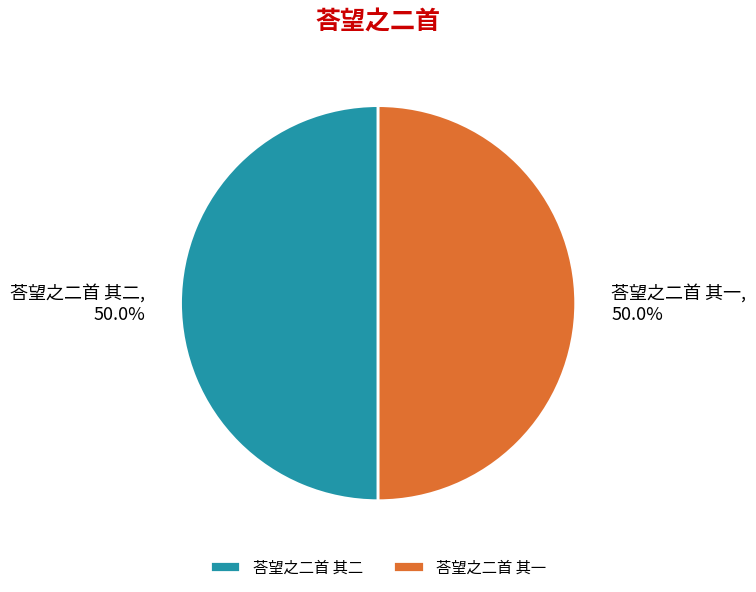

What percentage is the 荅望之二首 其二 slice, to the nearest percent?

50%